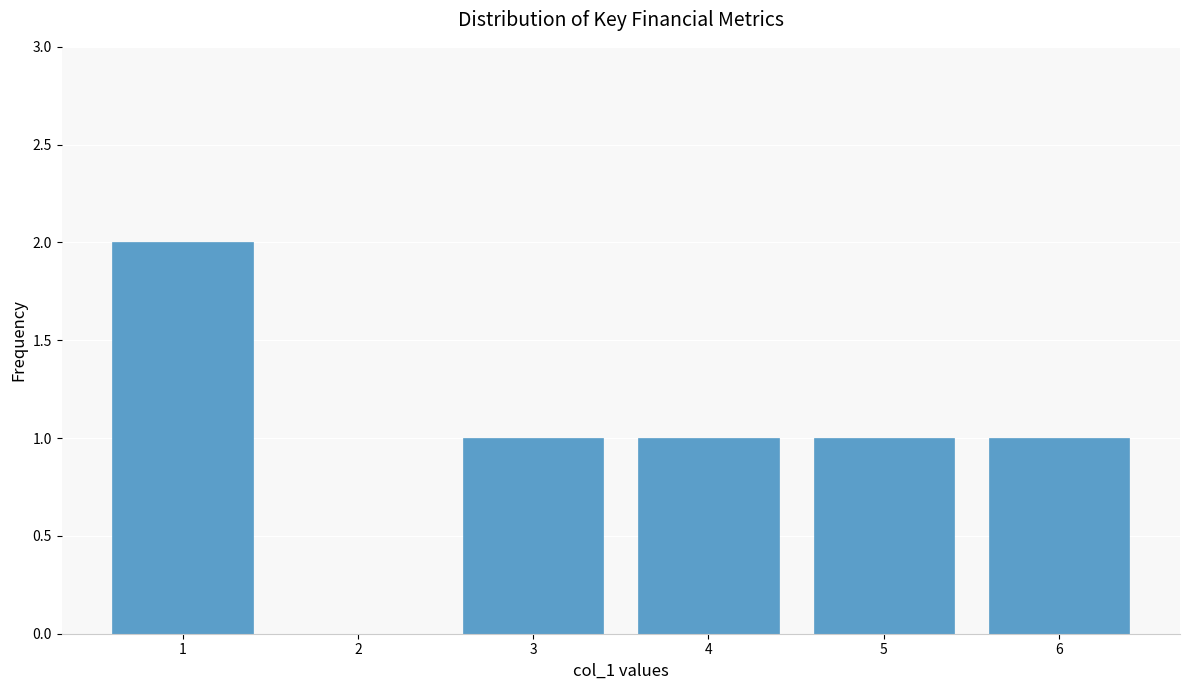

Reading left to right, transcribe all the data shown in this chart.

1=2	2=0	3=1	4=1	5=1	6=1